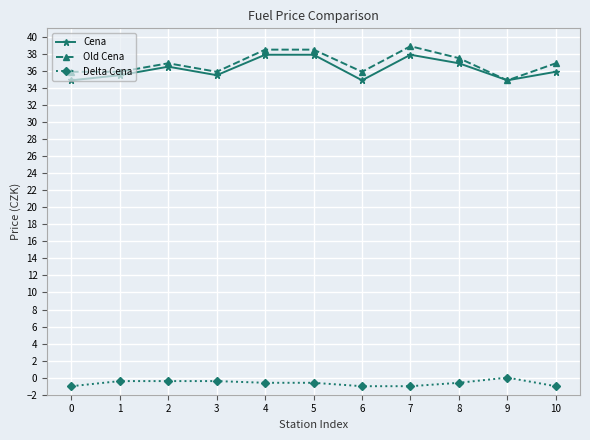

True or false: Delta Cena has a value of -0.6 at 8.

True